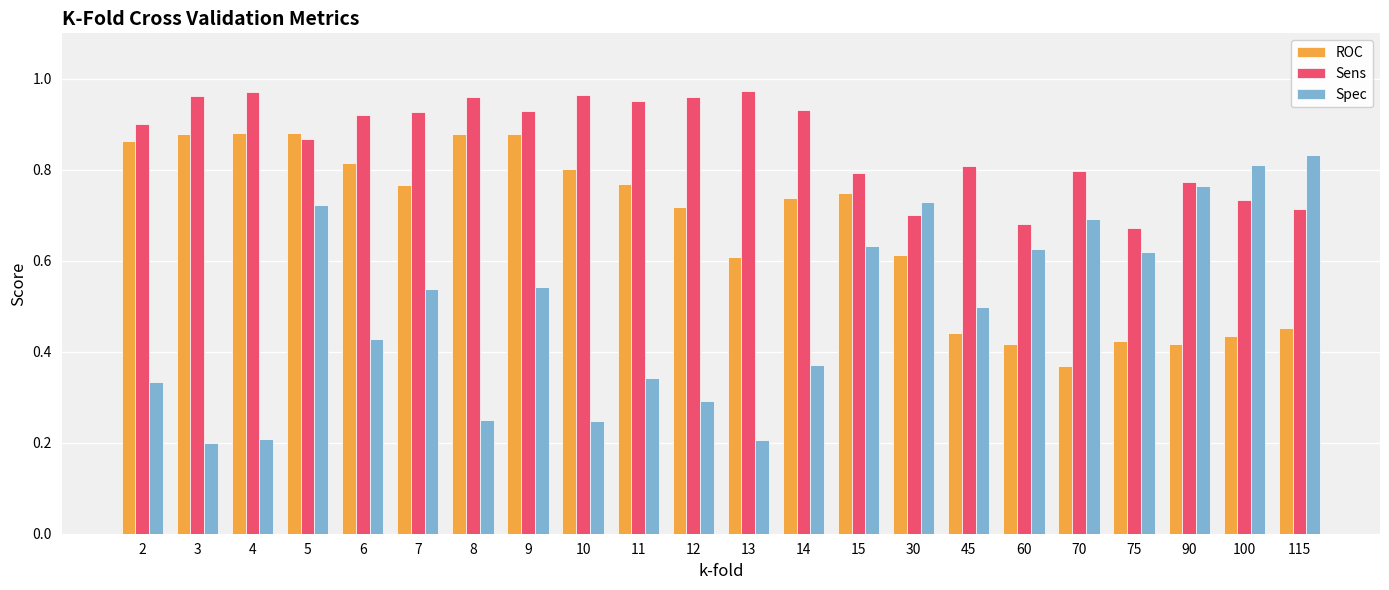

Between 12 and 13, which series saw the biggest shift?

ROC